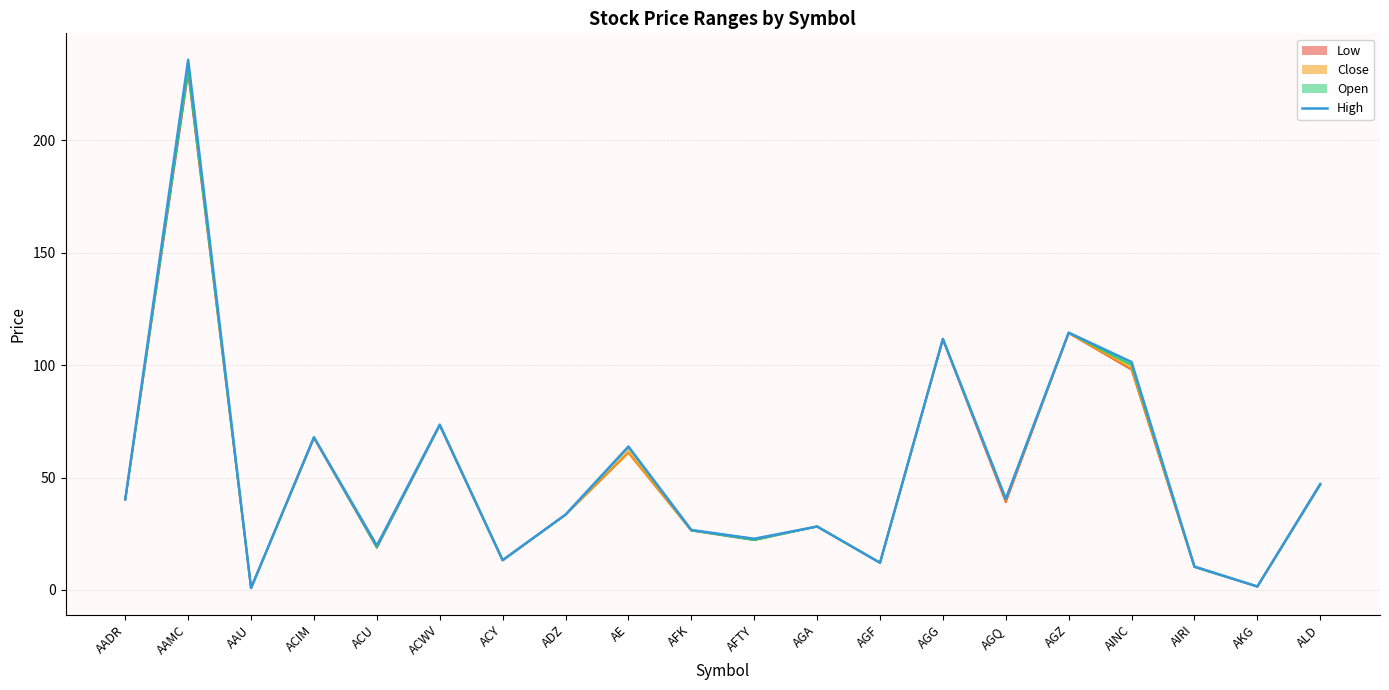

What is the greatest value displayed?

235.9